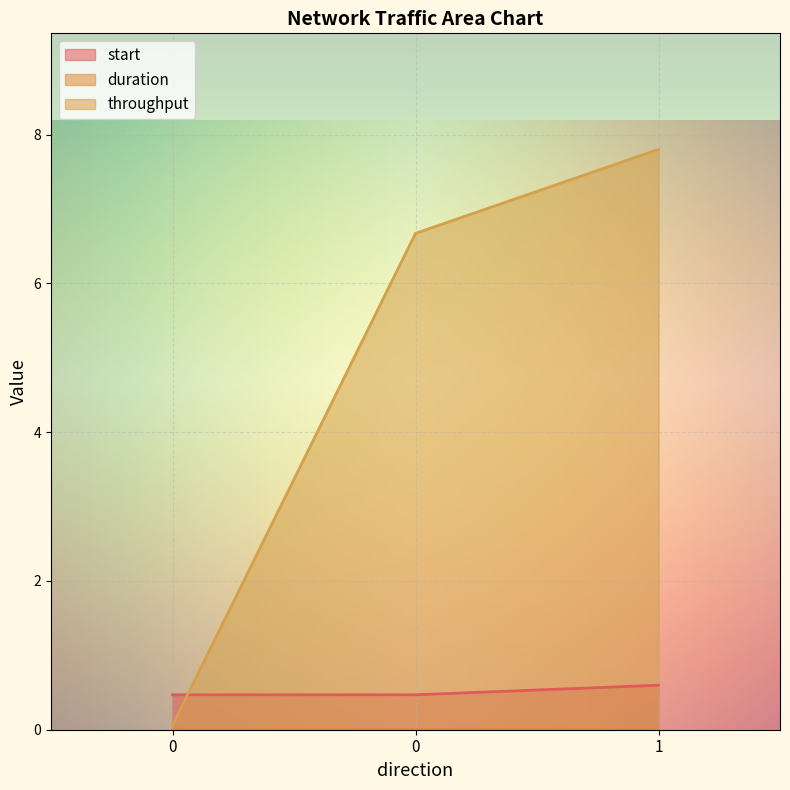

Is the value of start at 1 greater than the value of duration at 1?

Yes